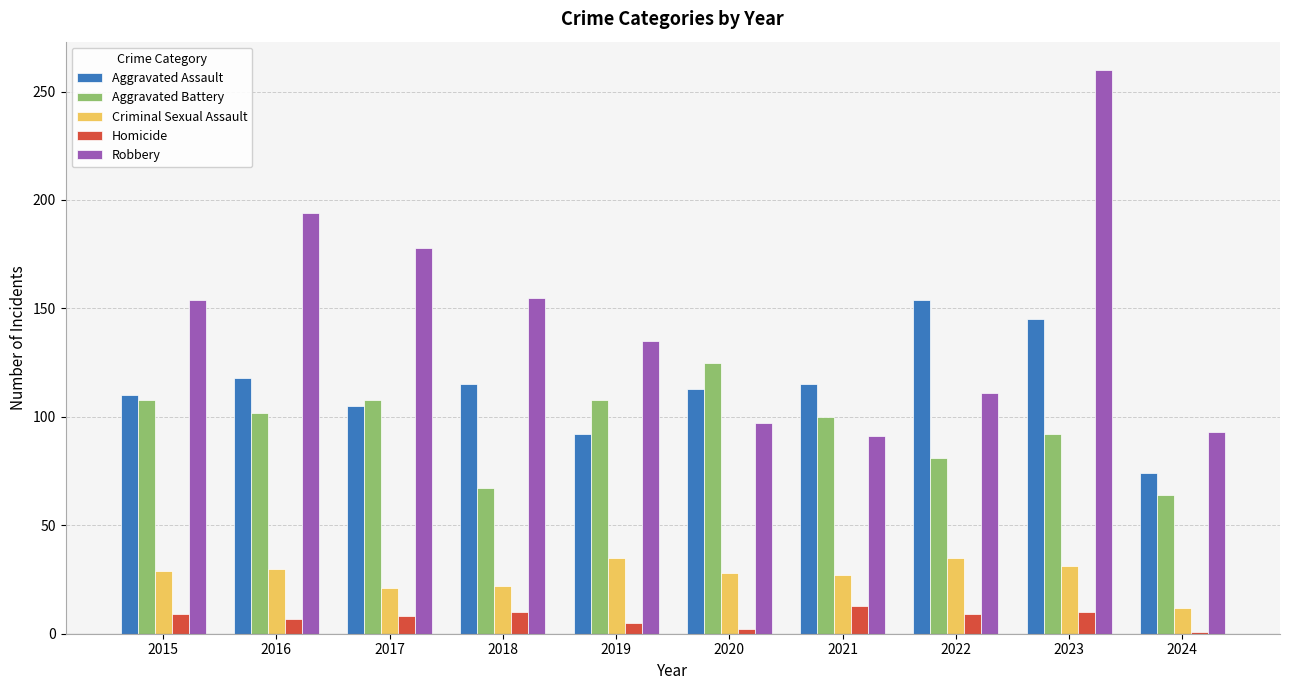

What is the spread (max minus min) of values at 2020?

123